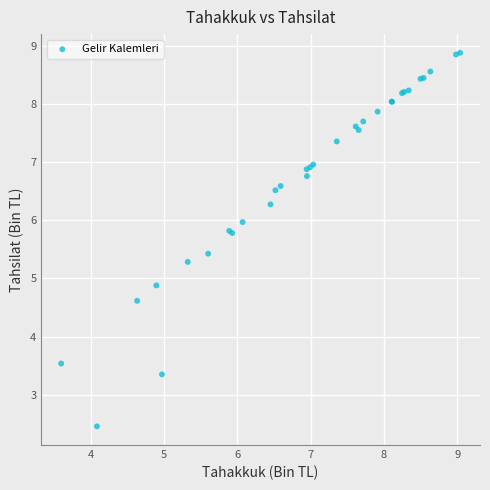

What Y value in the scatter plot is closest to 5?

4.9